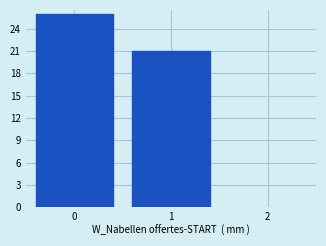

How tall is the bar that spans 0.5 to 1.5 on the x-axis? The values are not printed on the chart, so give them approximately, as read against the axis.

21